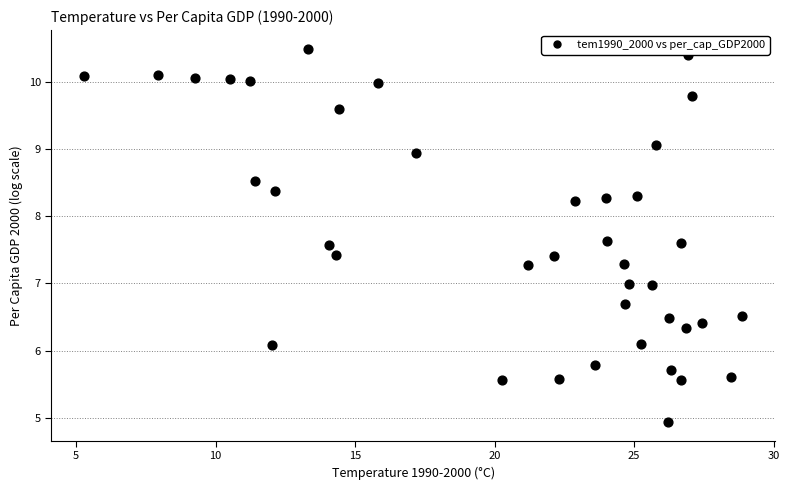

What is the range of X values (max minus min)?

23.6